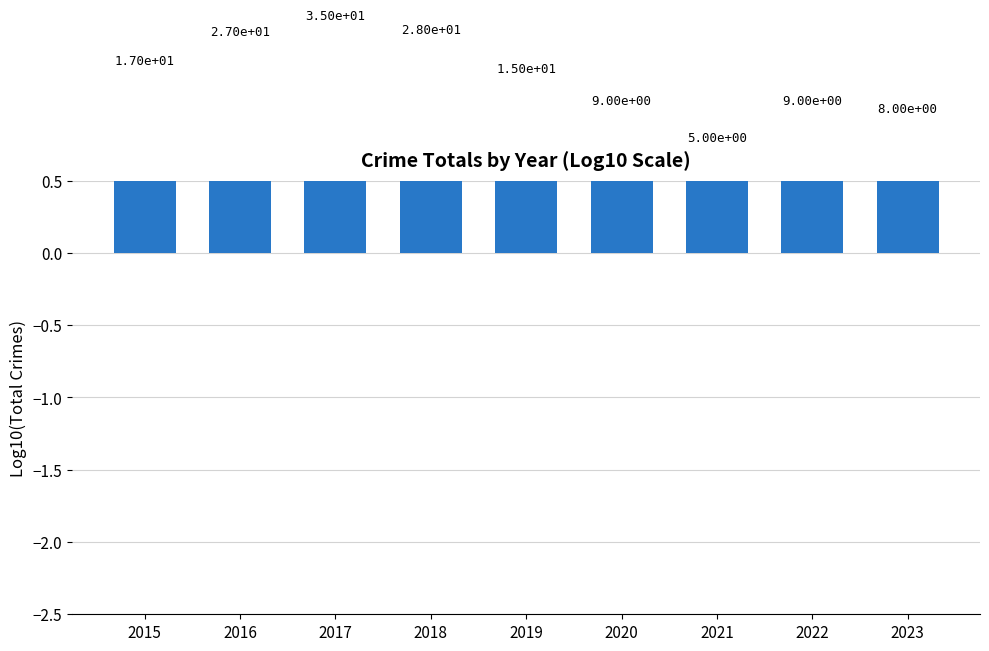

What is the value of the 6th bar from the left?

1.0